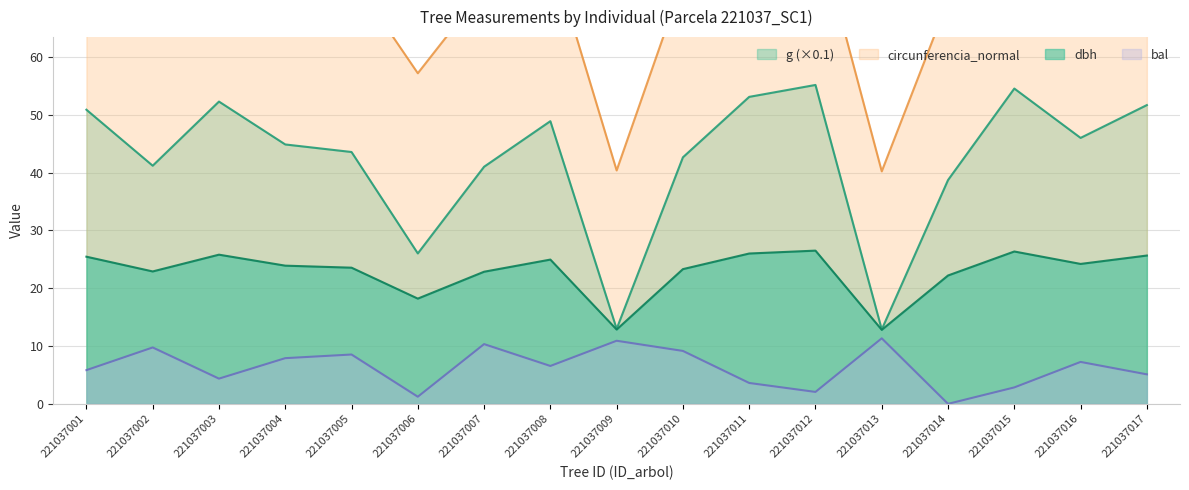

Which series has the largest range (max minus min)?

circunferencia_normal